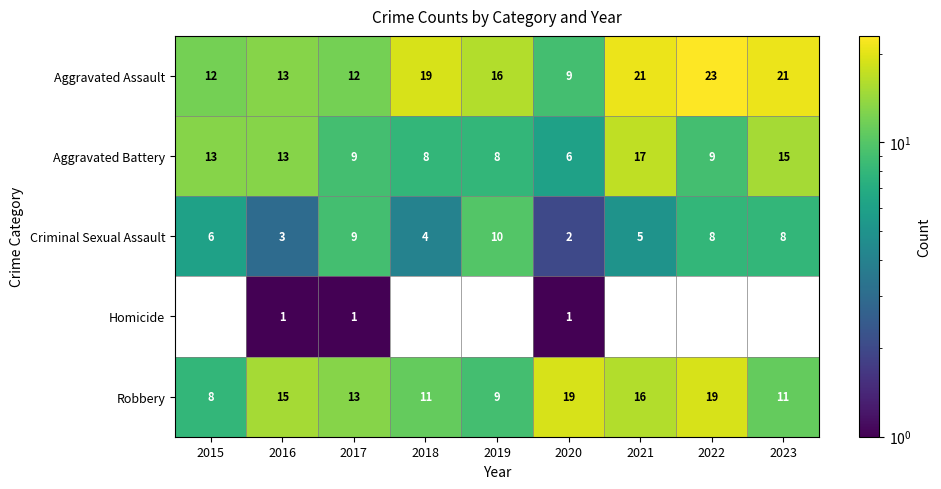

What is the sum of the Aggravated Battery values at 2016 and 2018?

21